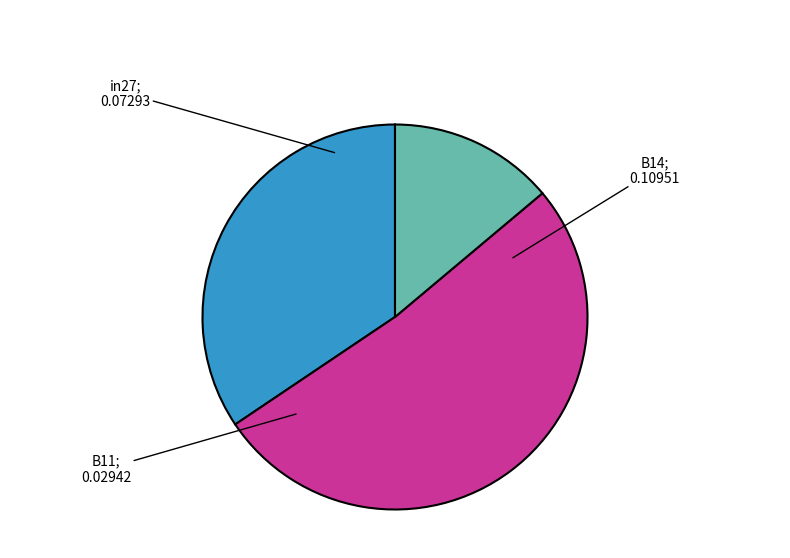

Does any single category account for the majority?

Yes